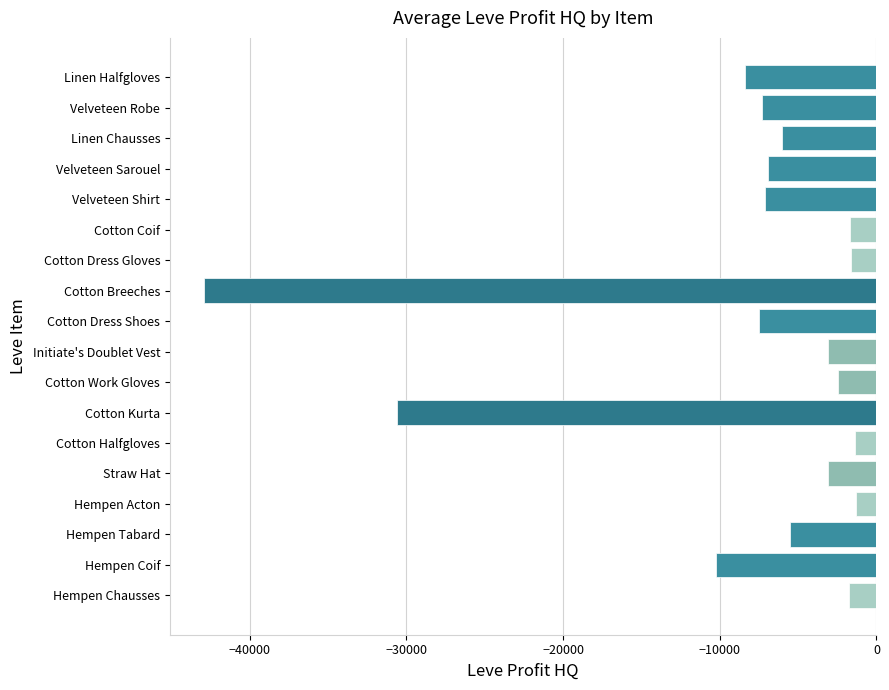

Where is the data nearest to the value -22115?

Cotton Kurta